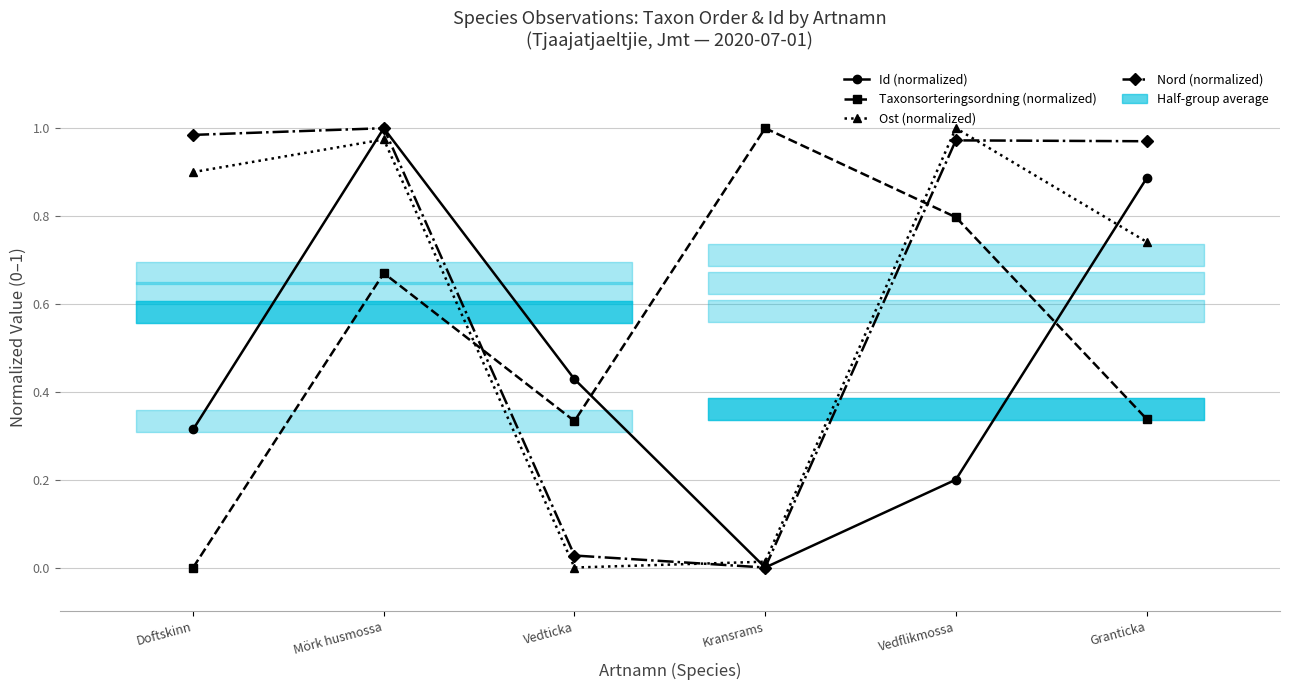

How many values in the Taxonsorteringsordning (normalized) series exceed 0?

5